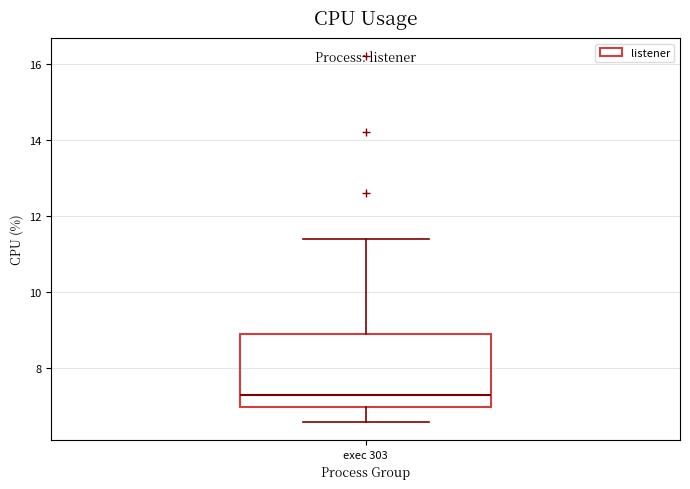

Read this box plot against the y-axis: the position of the median line, the range covered by the box, and the ends of both whiskers. The values are not printed on the chart, so give them approximately, as read against the axis.

median 7.4, box 7.0 to 9.0, whiskers 6.6 to 11.4